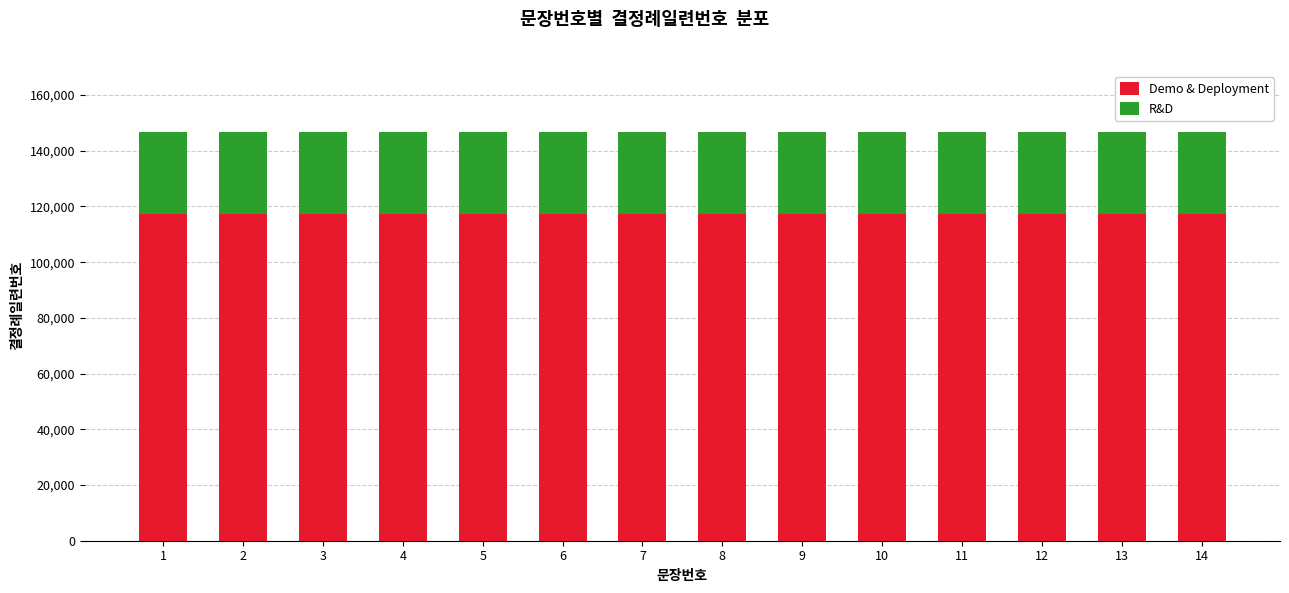

Count the number of data series in this chart.

2